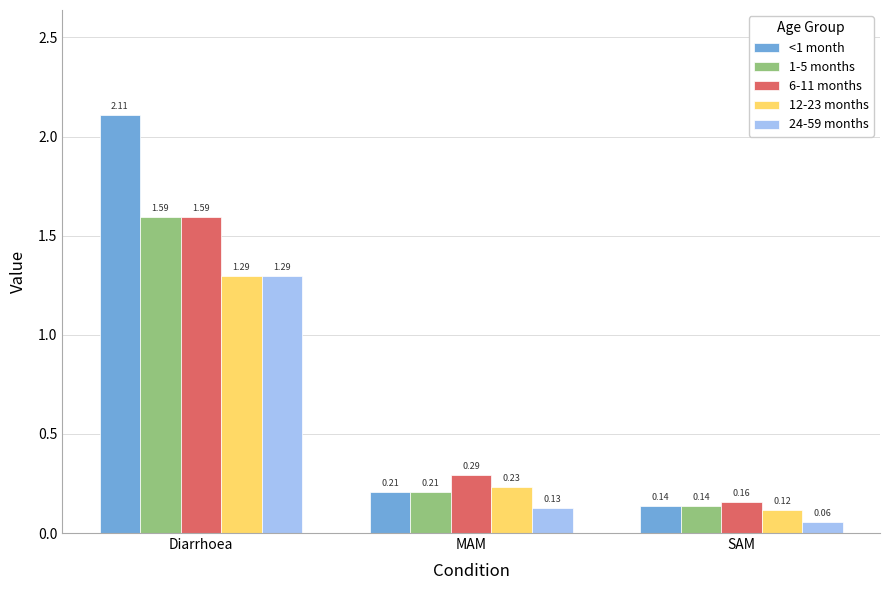

What is the average value of the 1-5 months series?

0.6